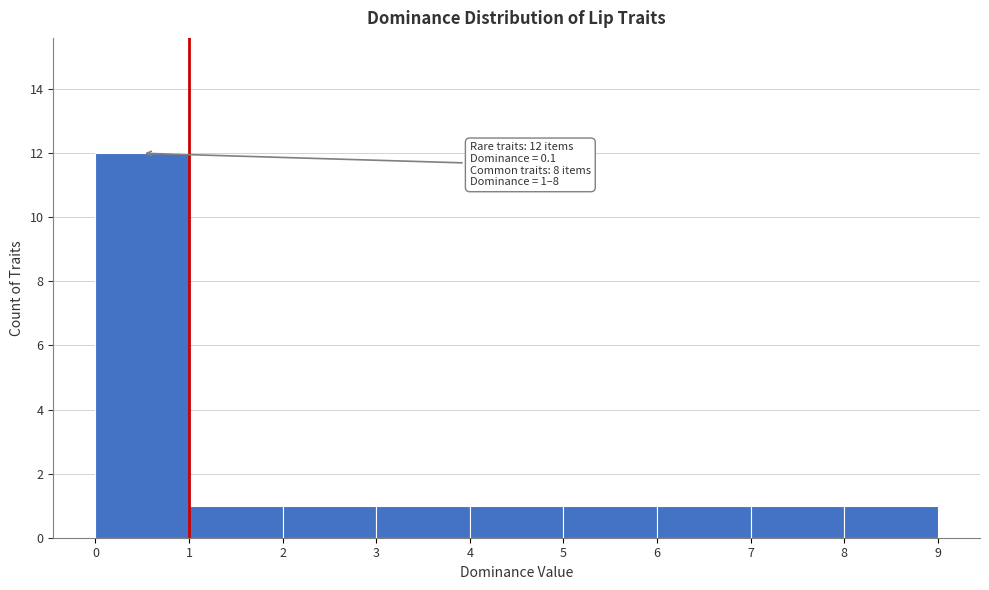

Over which range of the x-axis is the bar tallest?

0 to 1